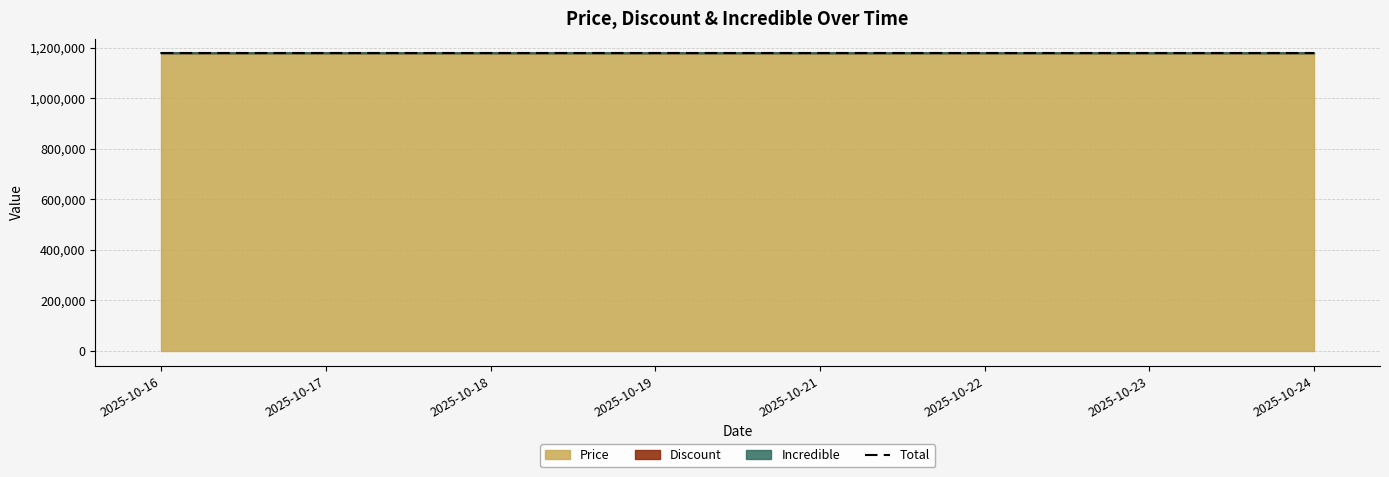

List the series in order of their peak value, lowest first.

Discount, Incredible, Price